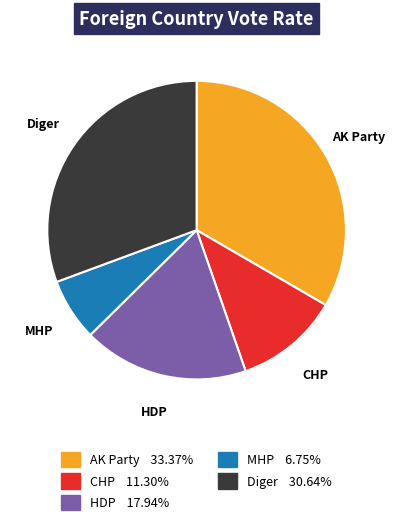

Does any single category account for the majority?

No